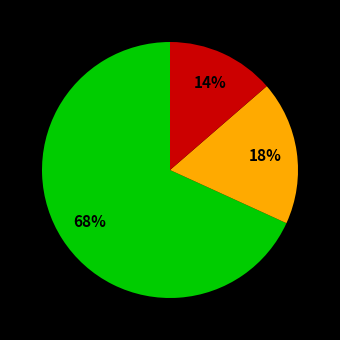

Is there a majority slice in this chart?

Yes